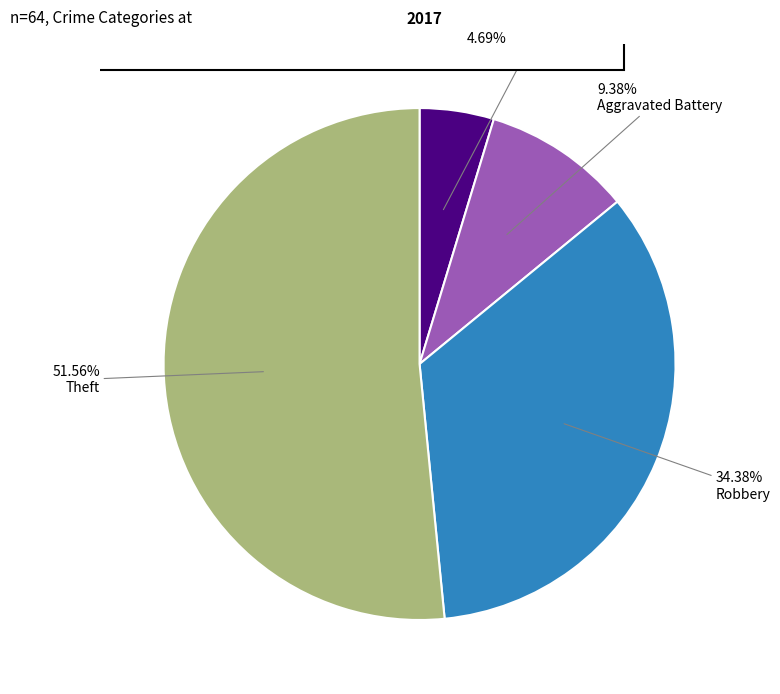

How many segments does this pie chart have?

4